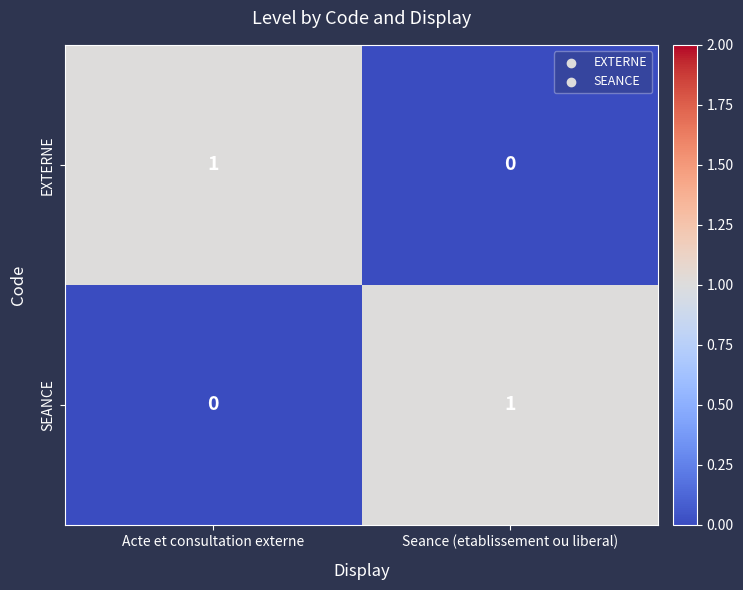

At which label is EXTERNE closest to 0?

Seance (etablissement ou liberal)